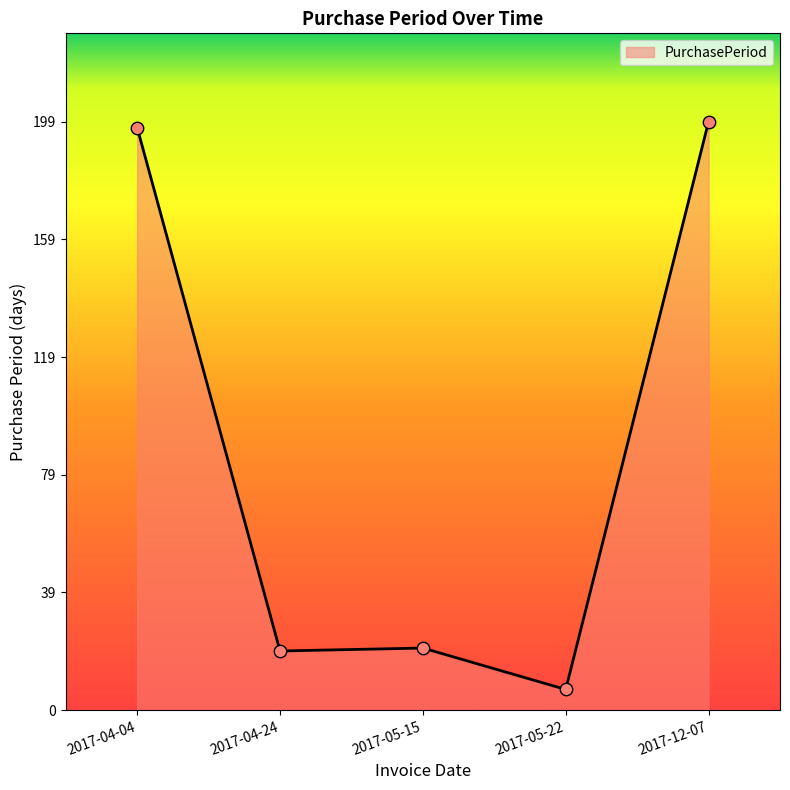

What is the change in value from 2017-05-15 to 2017-12-07?

+178